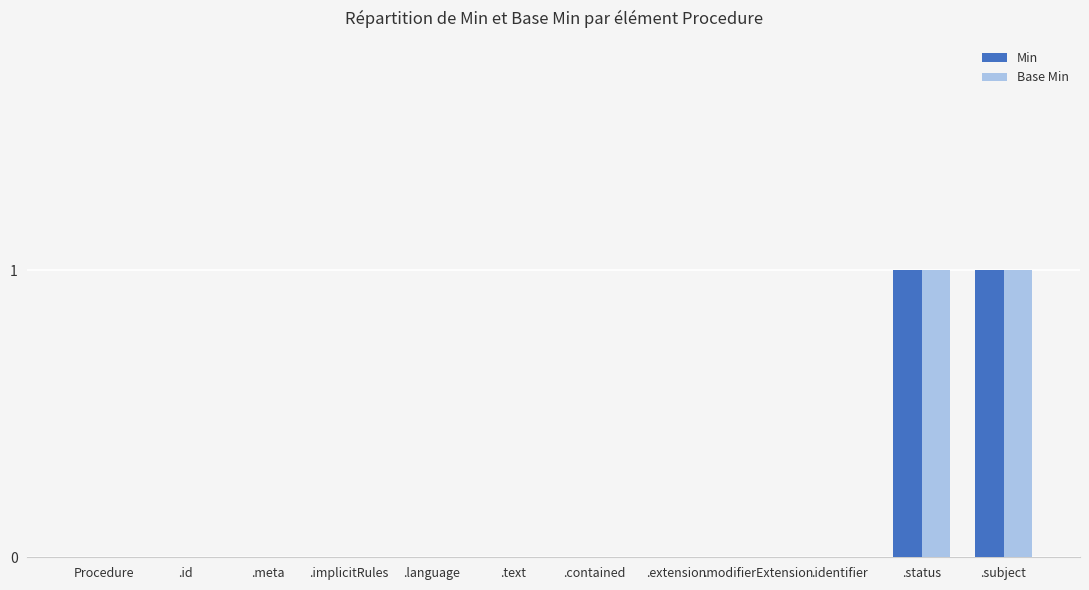

How many Base Min values are between 0 and 1?

12